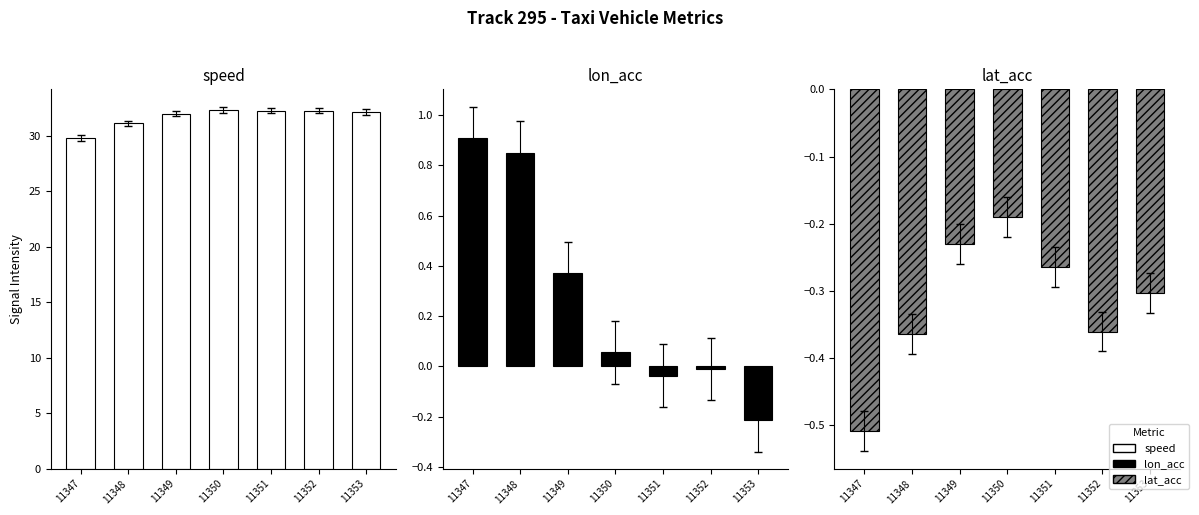

Which label corresponds to the smallest value in the chart?

11347